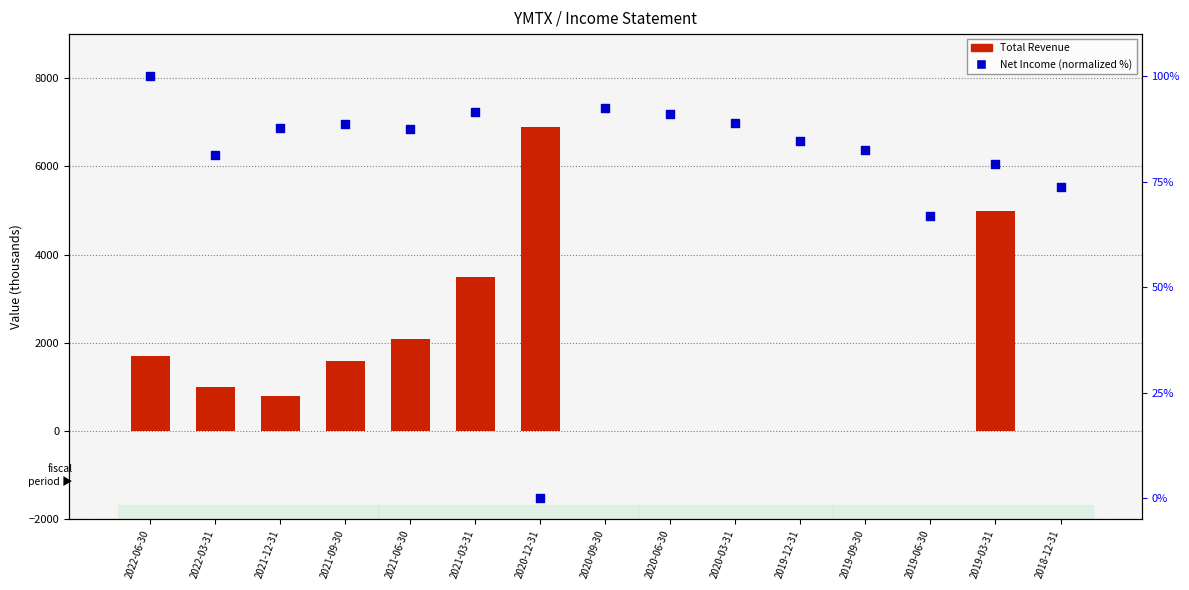

Which series reaches the minimum Y coordinate?

Total Revenue